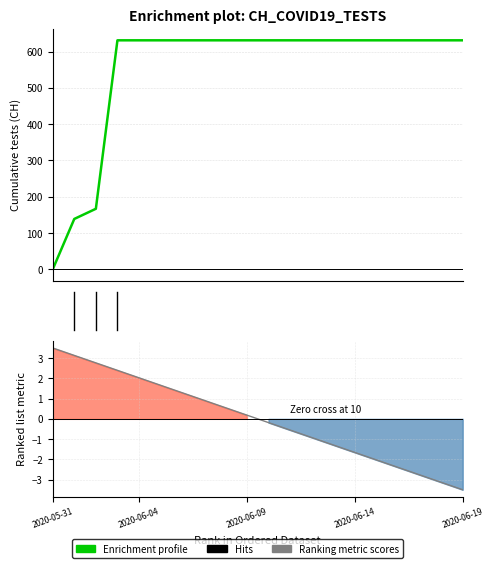

True or false: CH cumulative tests has a value of 912.4 at 14.

False